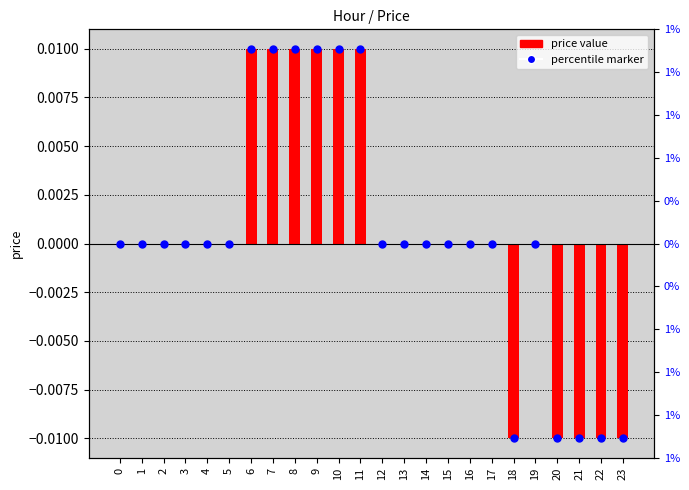

Which category has the highest value across all series?

6